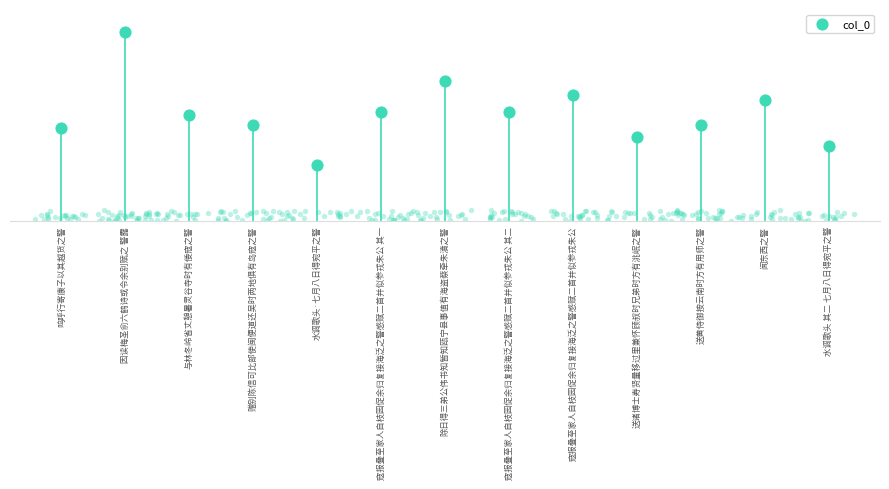

Which has a higher value, 送诸博士寿贤量移过里兼怀顾叔时兄弟时方有洮岷之警 or 寇报叠至家人自枝园促余归复接海泛之警感赋二首并似参戎朱公 其二?

寇报叠至家人自枝园促余归复接海泛之警感赋二首并似参戎朱公 其二